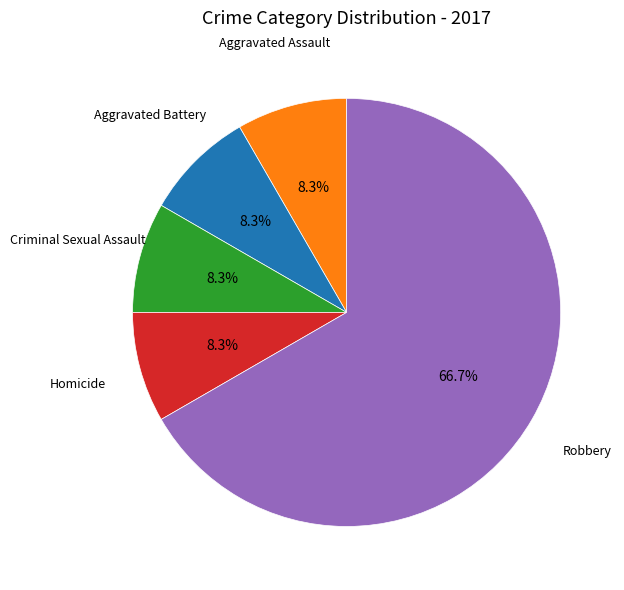

Combined, do Homicide and Robbery account for over 50%?

Yes